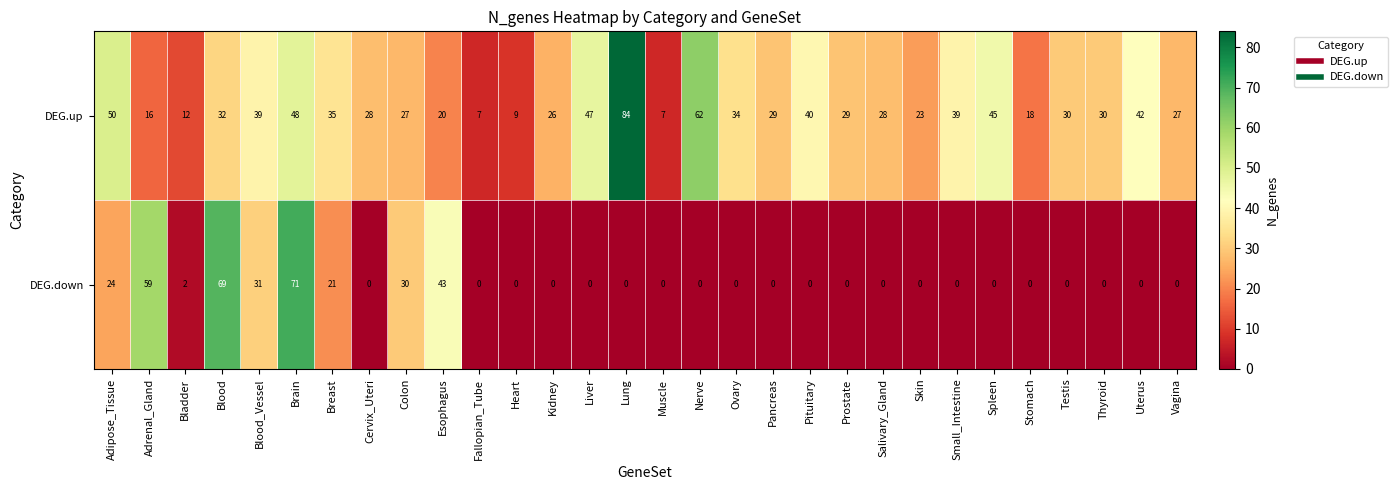

Where is DEG.down nearest to the value 35?

Blood_Vessel